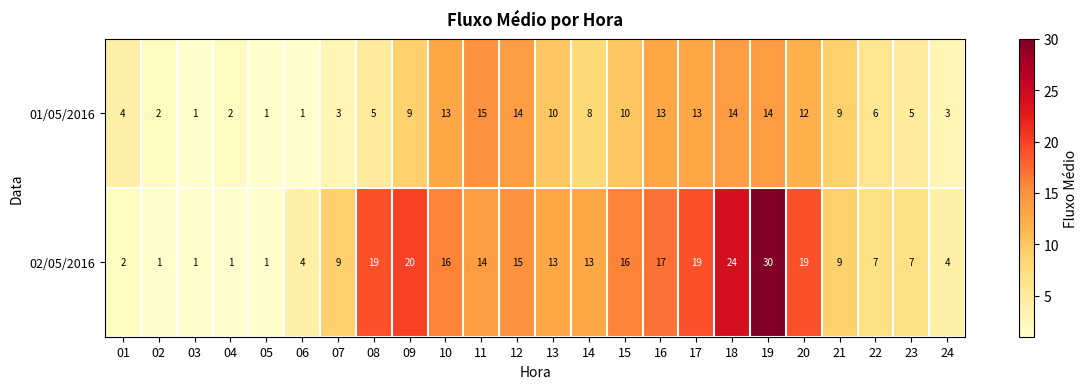

What is the average value of the 01/05/2016 series?

8